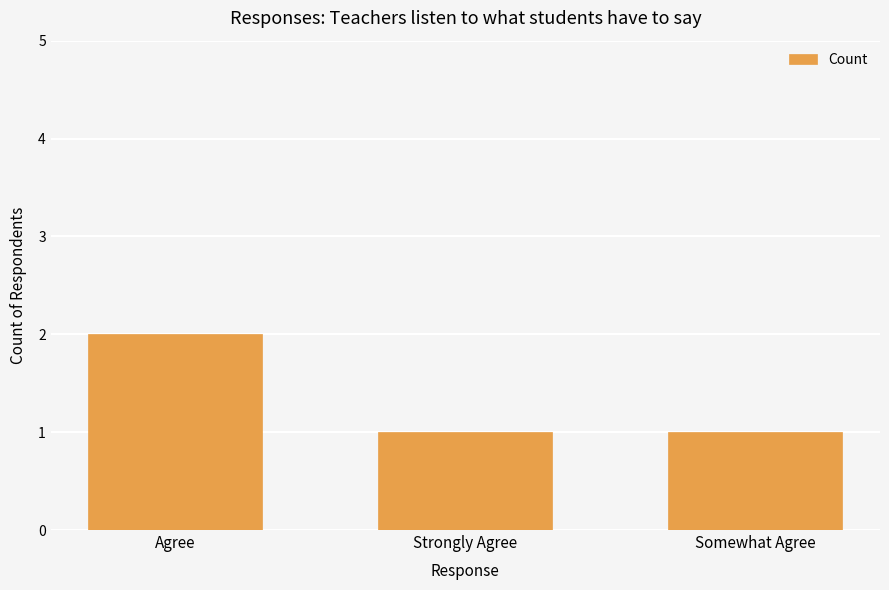

Which label corresponds to the largest value in the chart?

Agree